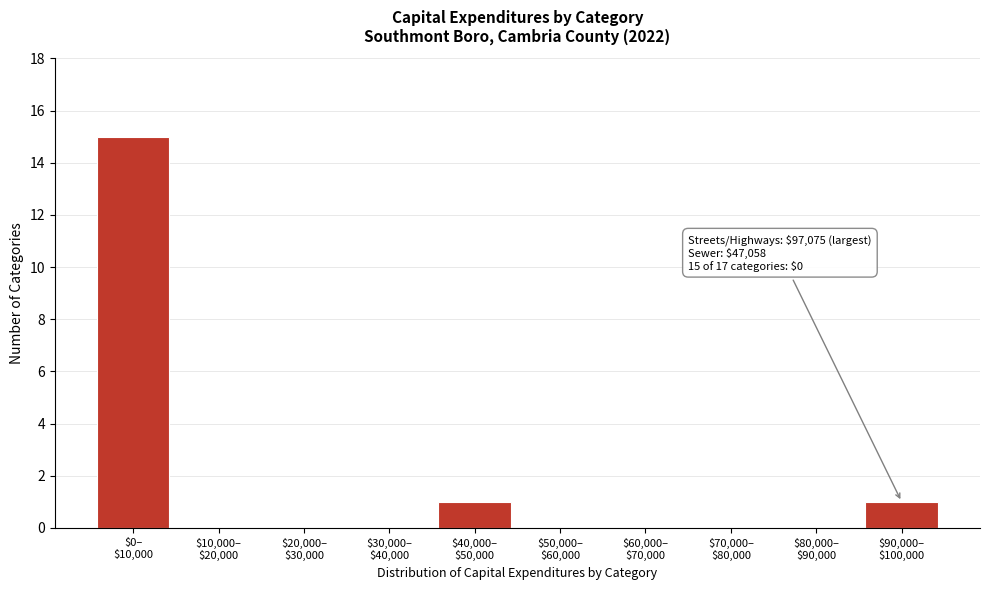

What is the greatest value displayed?

15